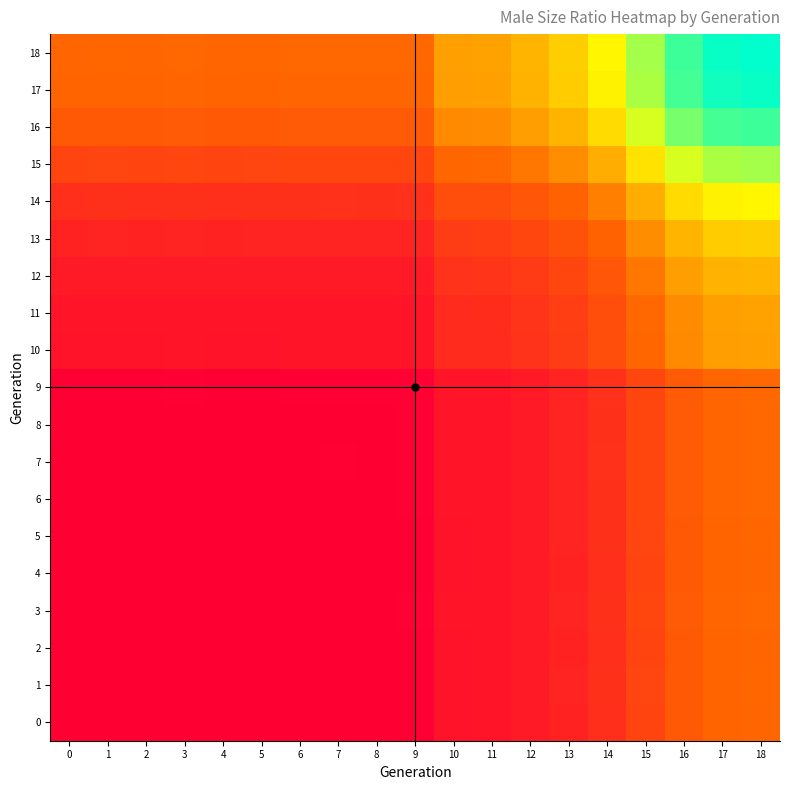

At 4, list the series in order from largest to smallest.

18, 17, 16, 15, 14, 13, 12, 11, 10, 9, 7, 6, 3, 8, 1, 5, 2, 4, 0